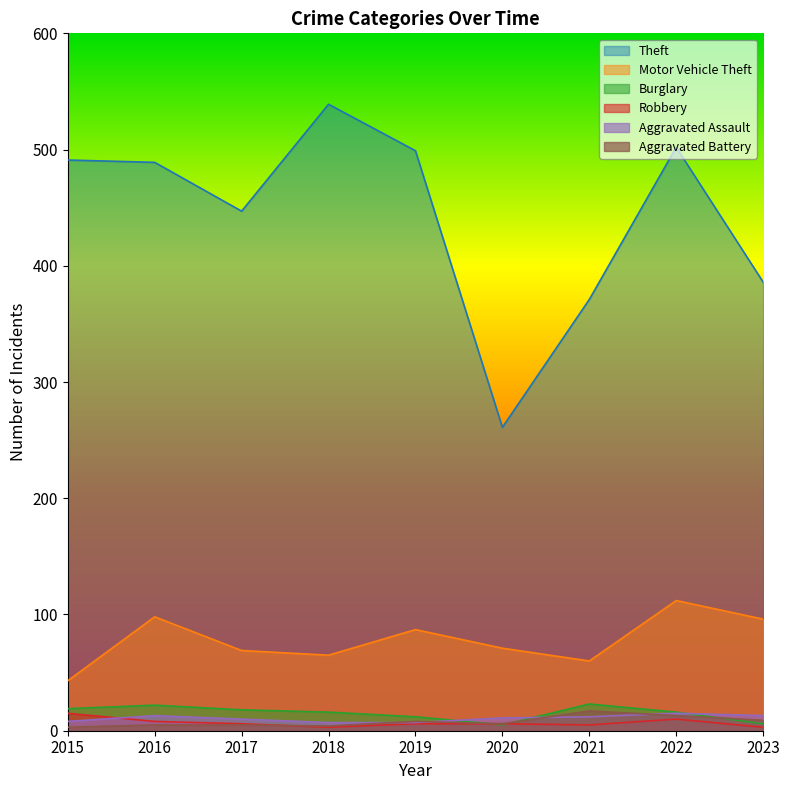

Which series has the widest spread of values?

Theft